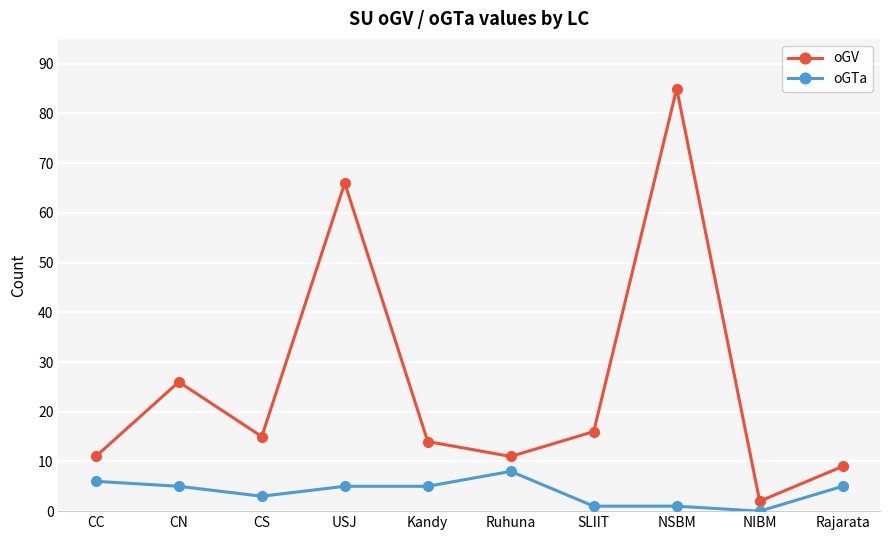

True or false: oGV and oGTa intersect in this chart.

False